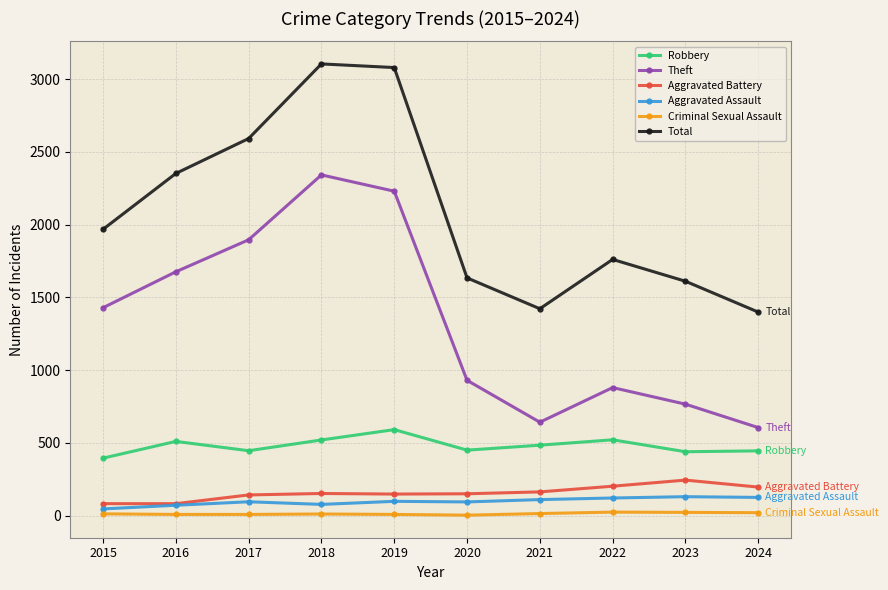

List the series in order of their peak value, lowest first.

Criminal Sexual Assault, Aggravated Assault, Aggravated Battery, Robbery, Theft, Total